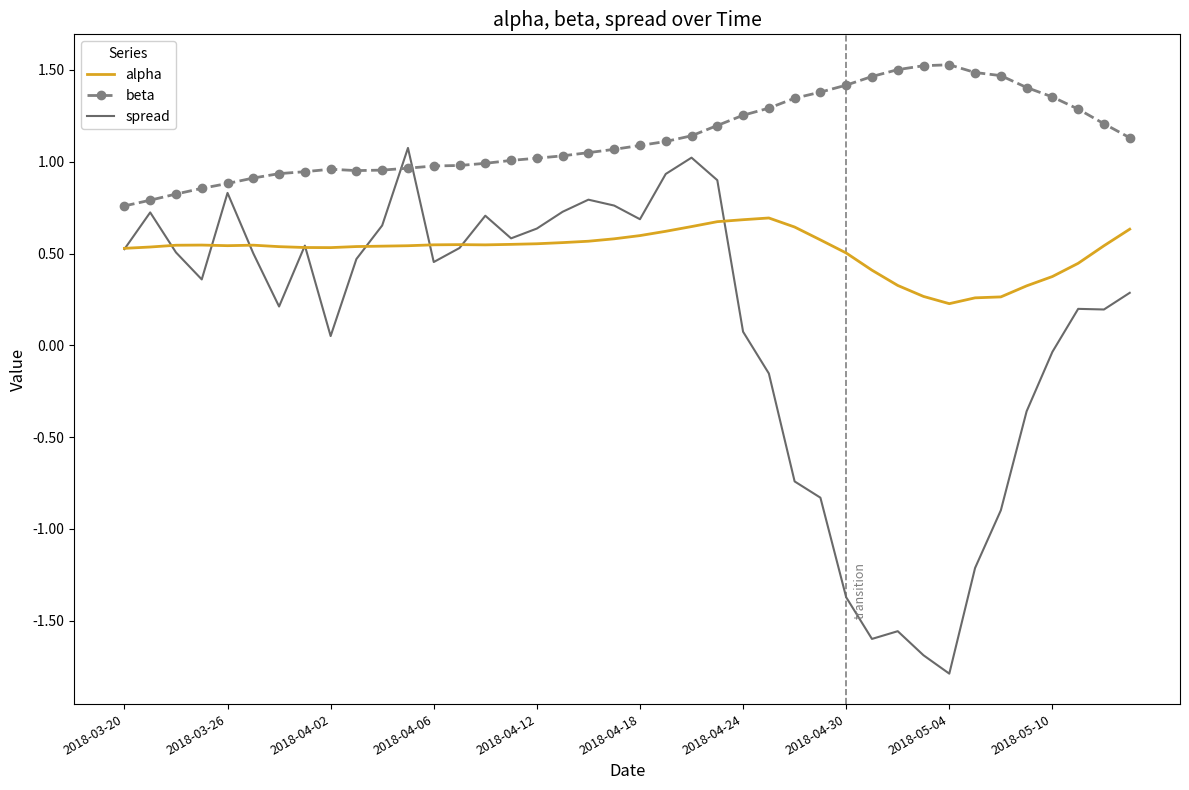

True or false: spread and beta intersect in this chart.

True